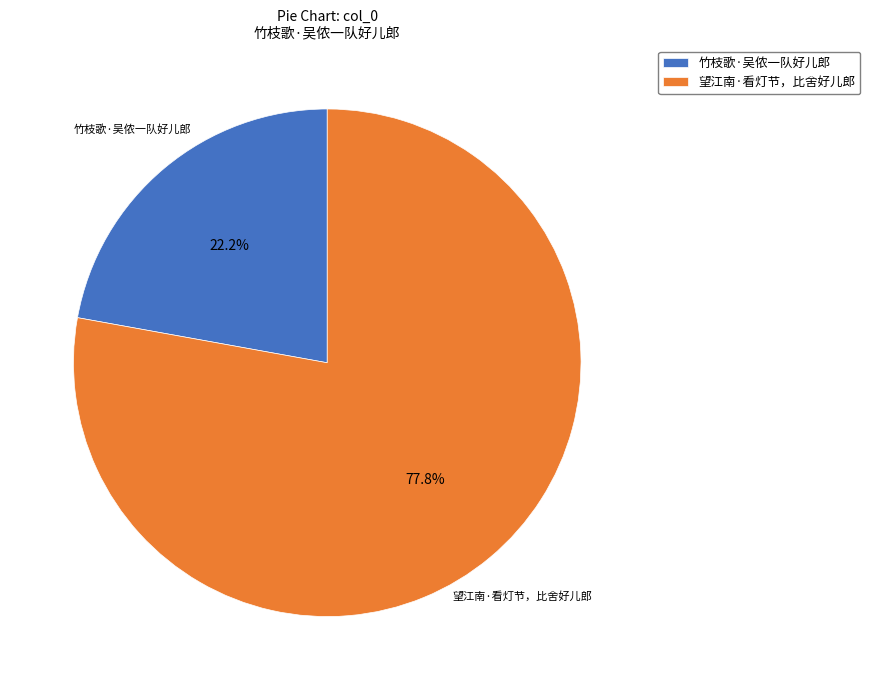

To the nearest percent, what is the difference between the largest and smallest slice percentages?

56%